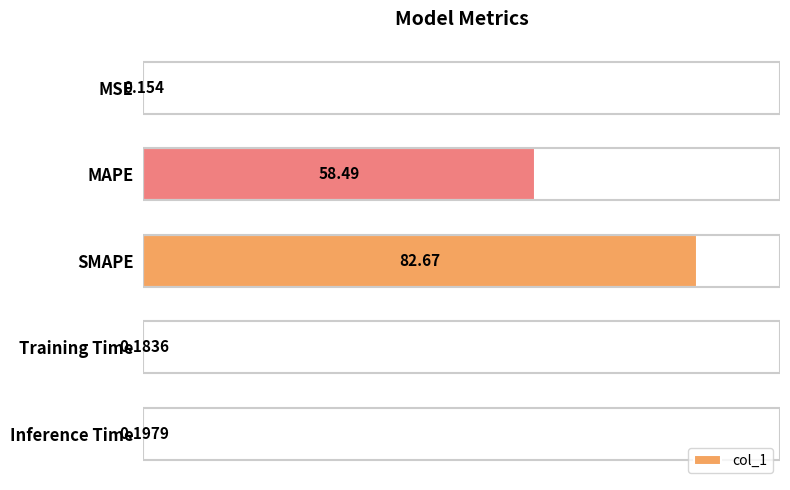

Which has a higher value, Inference Time or MSE?

Inference Time